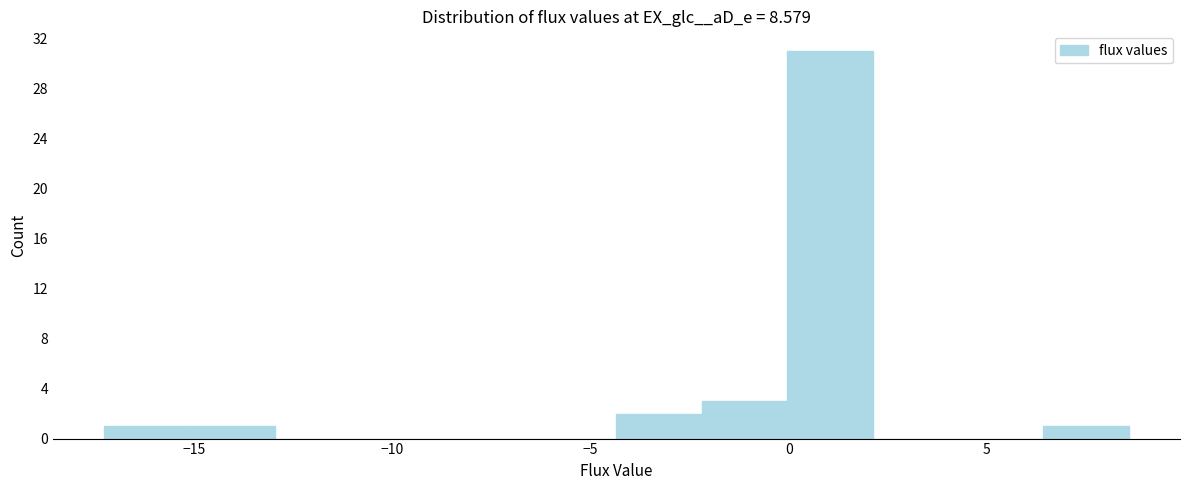

Reading left to right, transcribe this chart: for each bar, give the range it covers on the x-axis and its height. Neither the bar edges nor the heights are printed on the chart, so give them approximately, as read against the axes.

-17.5 to -15.0: 1
-15.0 to -13.0: 1
-13.0 to -11.0: 0
-11.0 to -8.5: 0
-8.5 to -6.5: 0
-6.5 to -4.5: 0
-4.5 to -2.0: 2
-2.0 to 0.0: 3
0.0 to 2.0: 31
2.0 to 4.5: 0
4.5 to 6.5: 0
6.5 to 8.5: 1